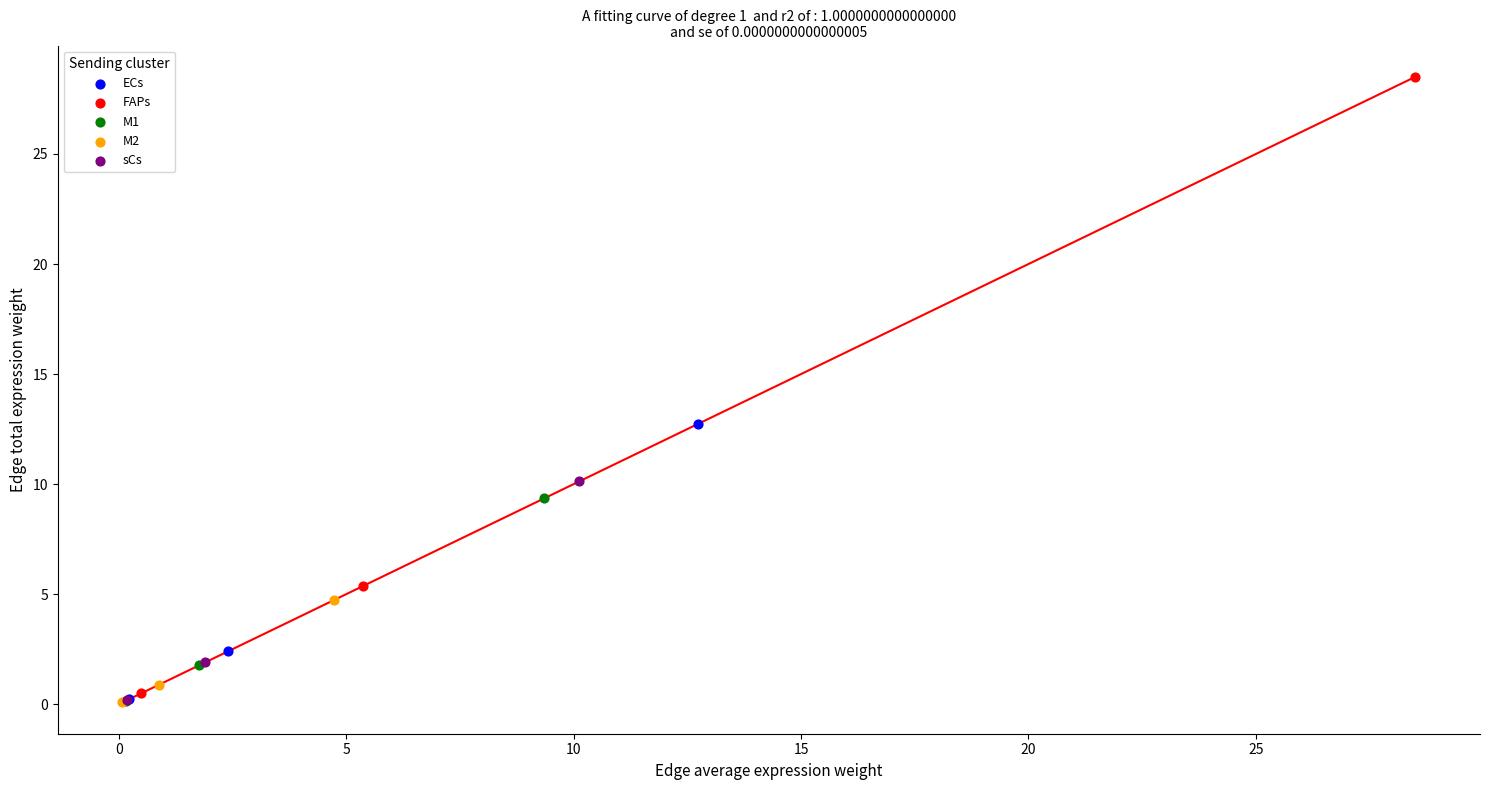

Which series has the largest Y range (max minus min)?

FAPs